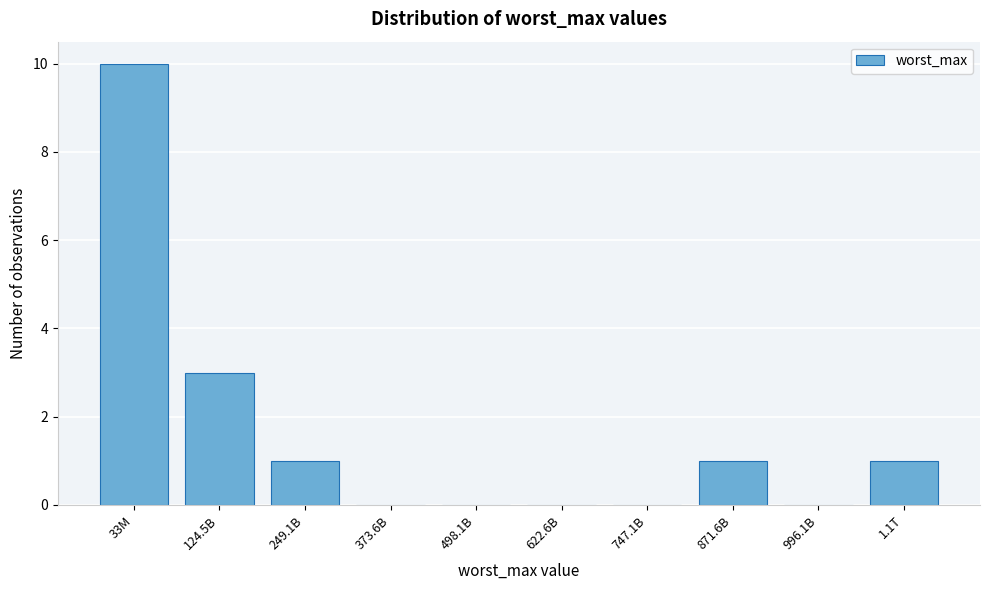

Reading left to right, list all the values displayed in this chart.

33M=10	124.5B=3	249.1B=1	373.6B=0	498.1B=0	622.6B=0	747.1B=0	871.6B=1	996.1B=0	1.1T=1